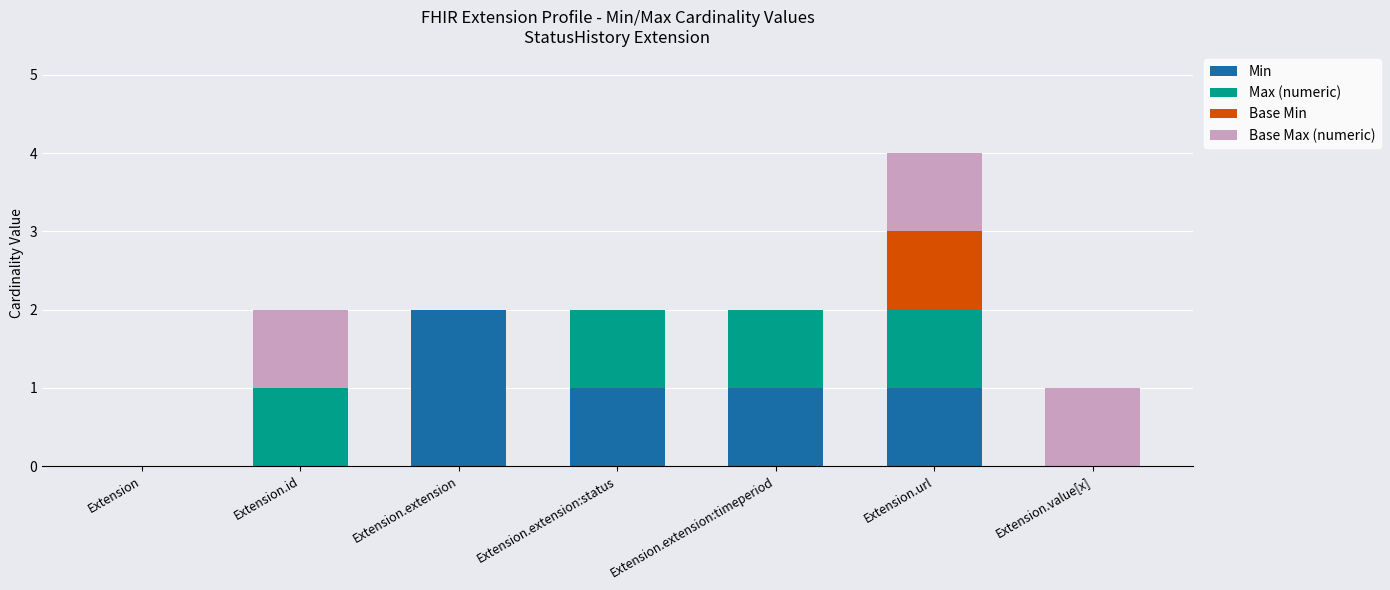

At which category is the sum across all series the highest?

Extension.url